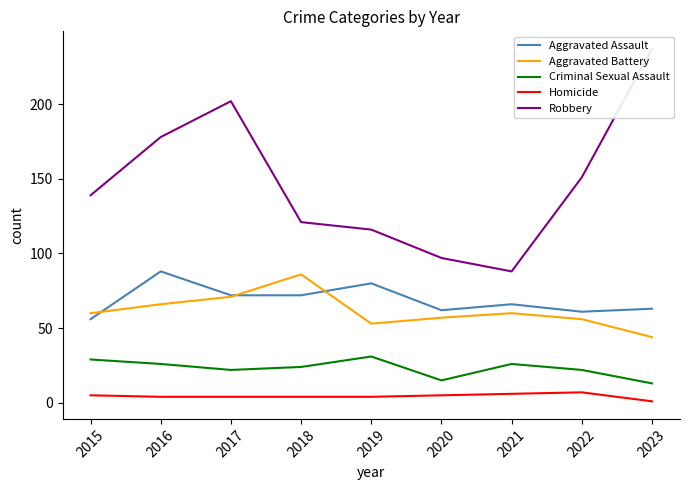

At which category is the sum across all series the highest?

2017